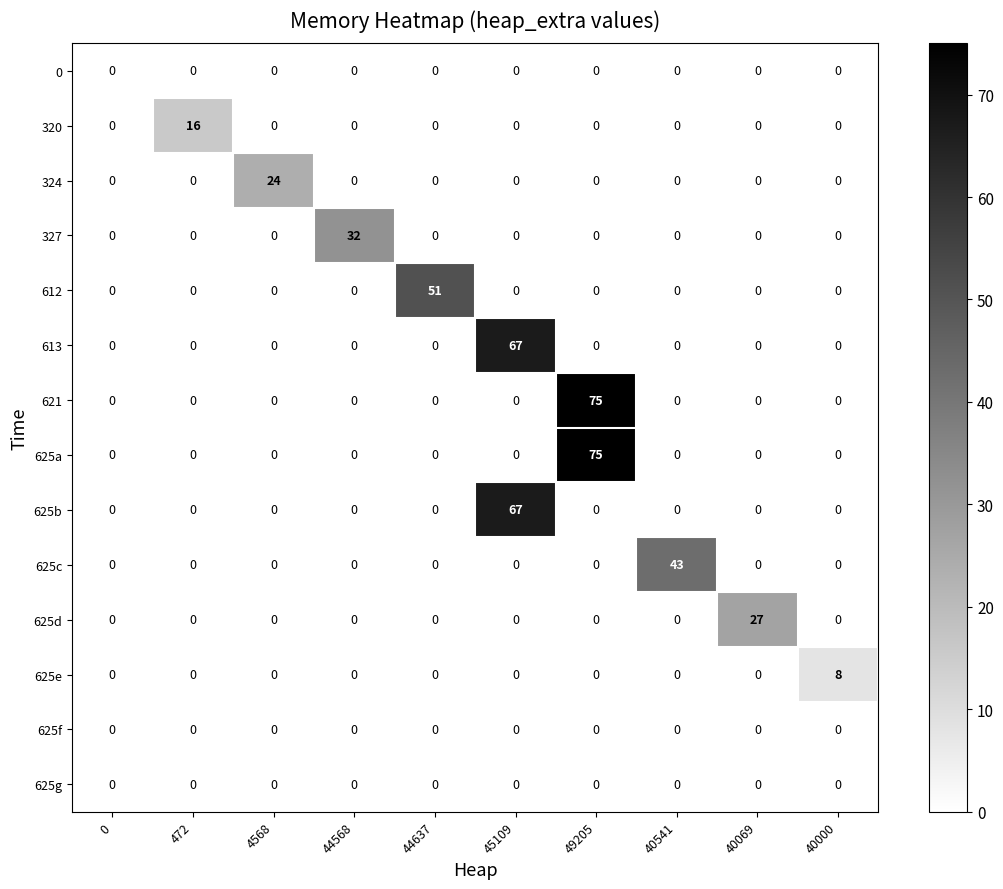

Is it true that 320 equals -10 at 44568?

False